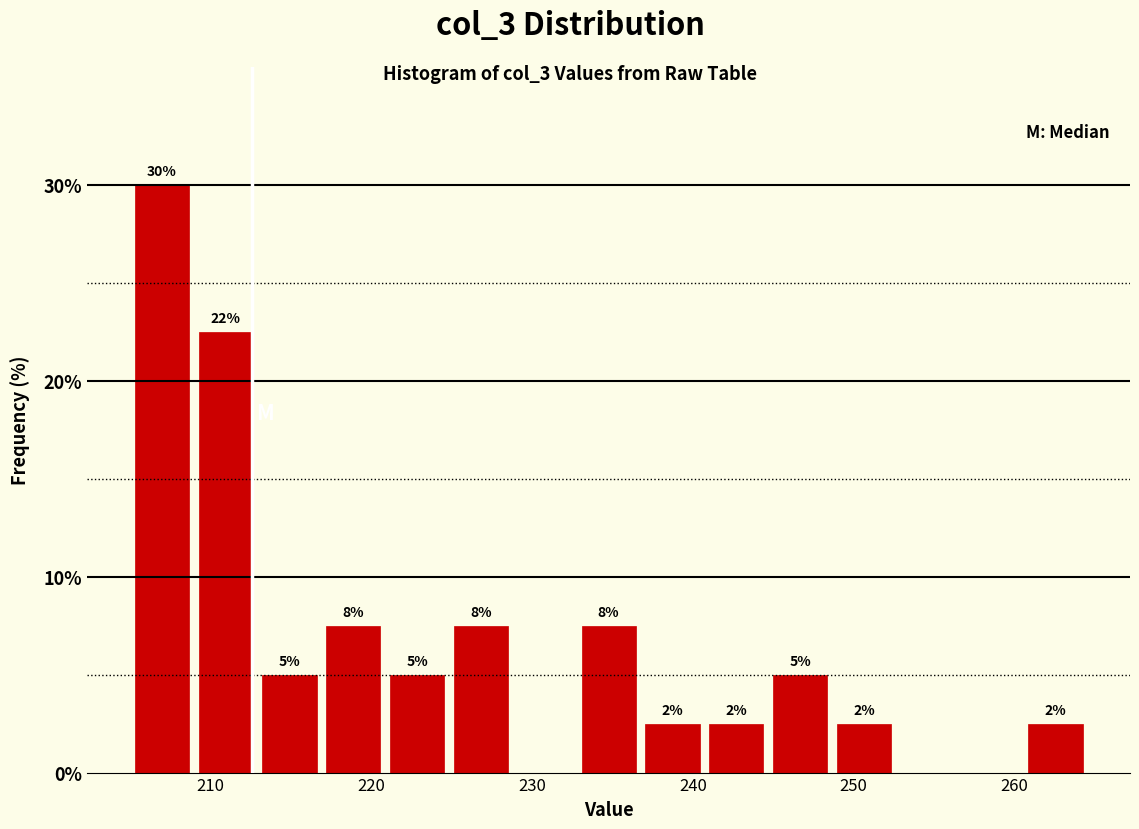

Read against the x-axis, roughly where is the centre of the tallest bar?

207